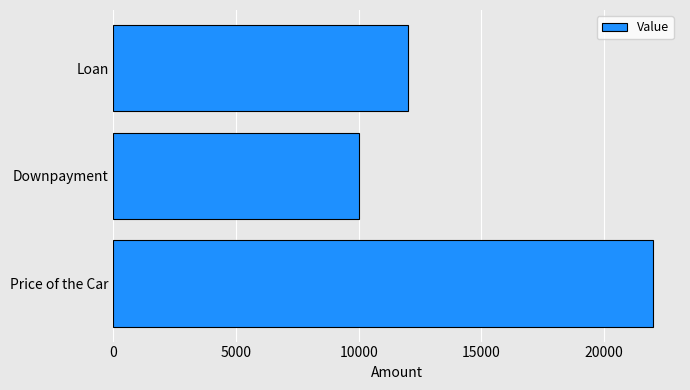

Are the bars grouped side by side (vs. stacked)?

No